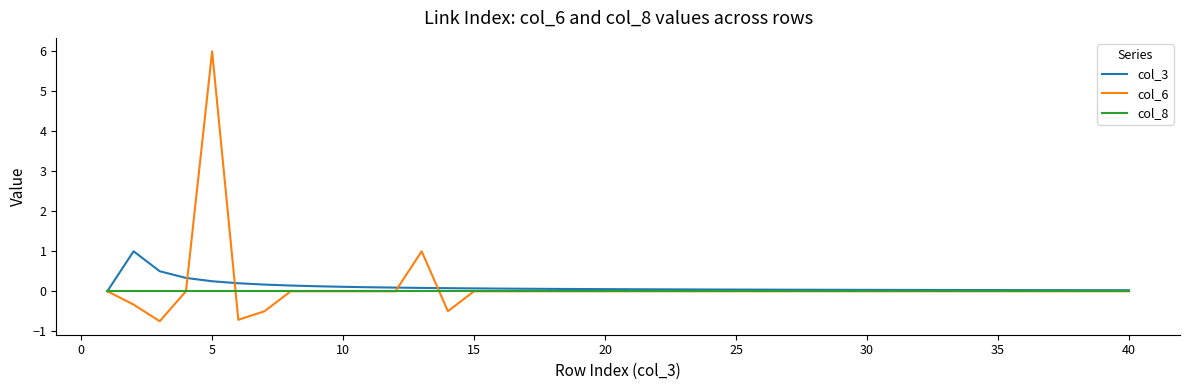

Rank the series by their maximum value, from highest to lowest.

col_6, col_3, col_8